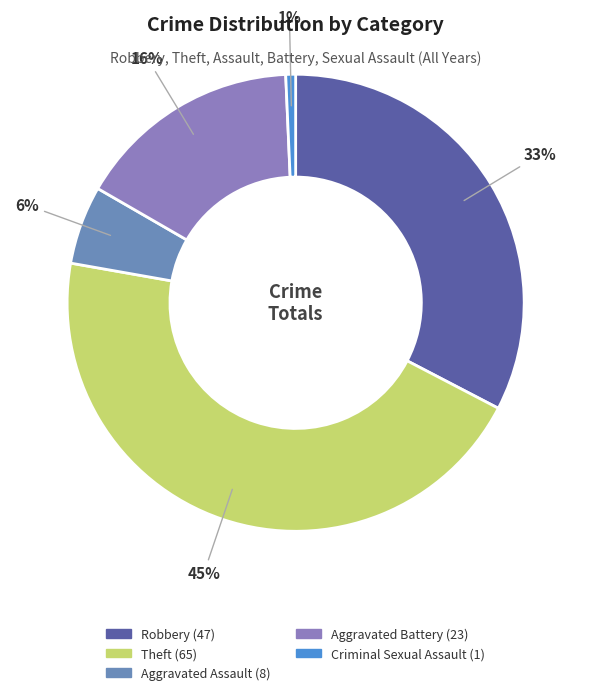

Does any single category account for the majority?

No